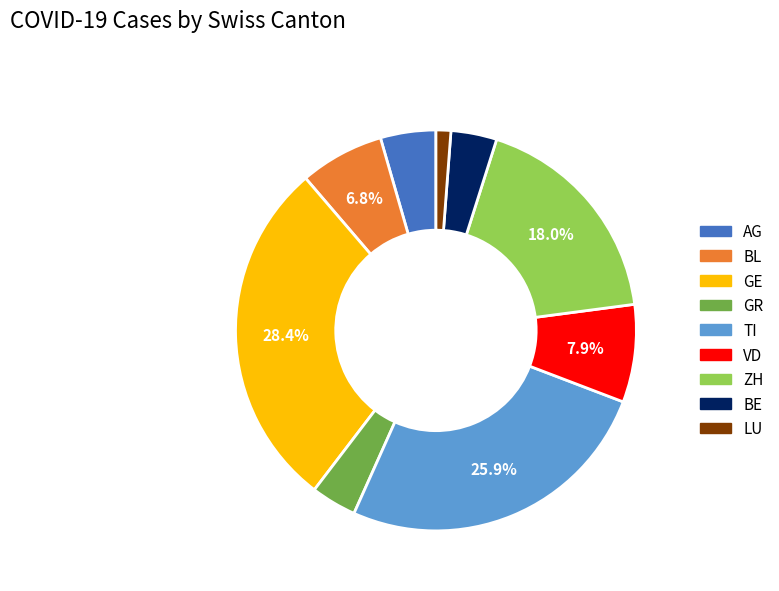

Does any single category account for the majority?

No